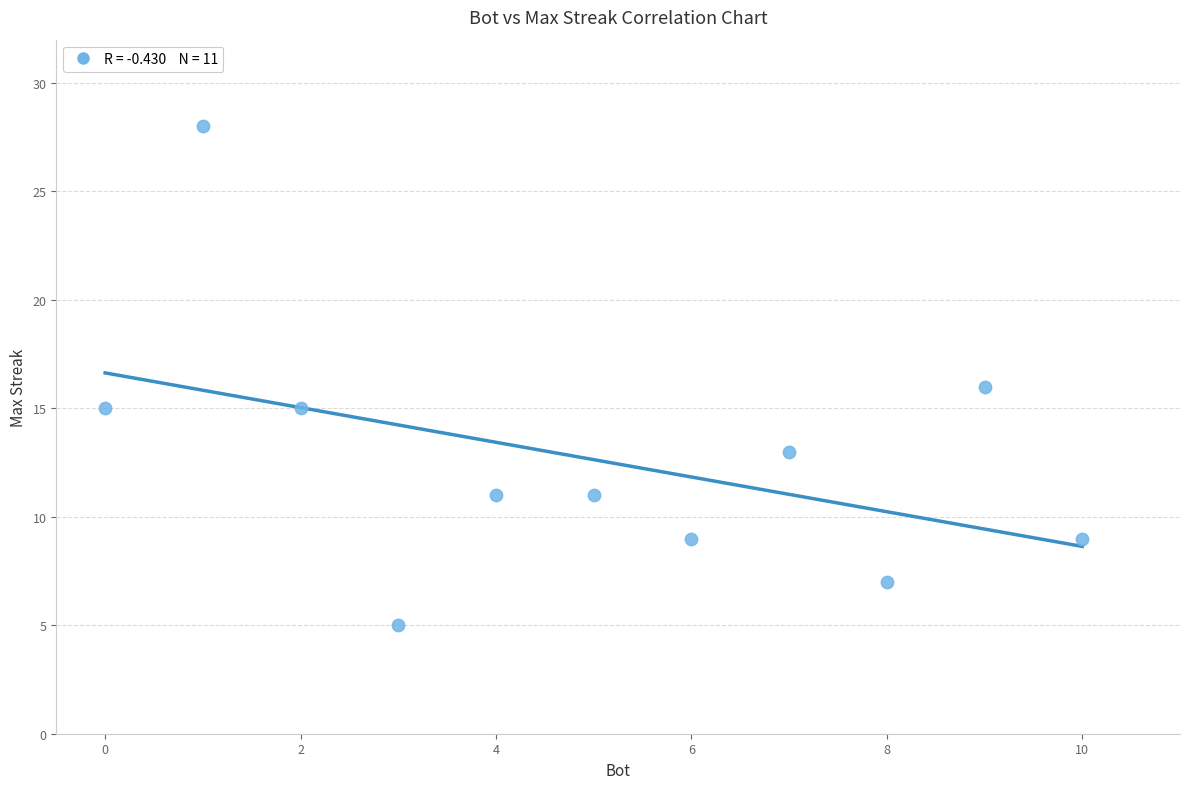

What is the range of X values (max minus min)?

10